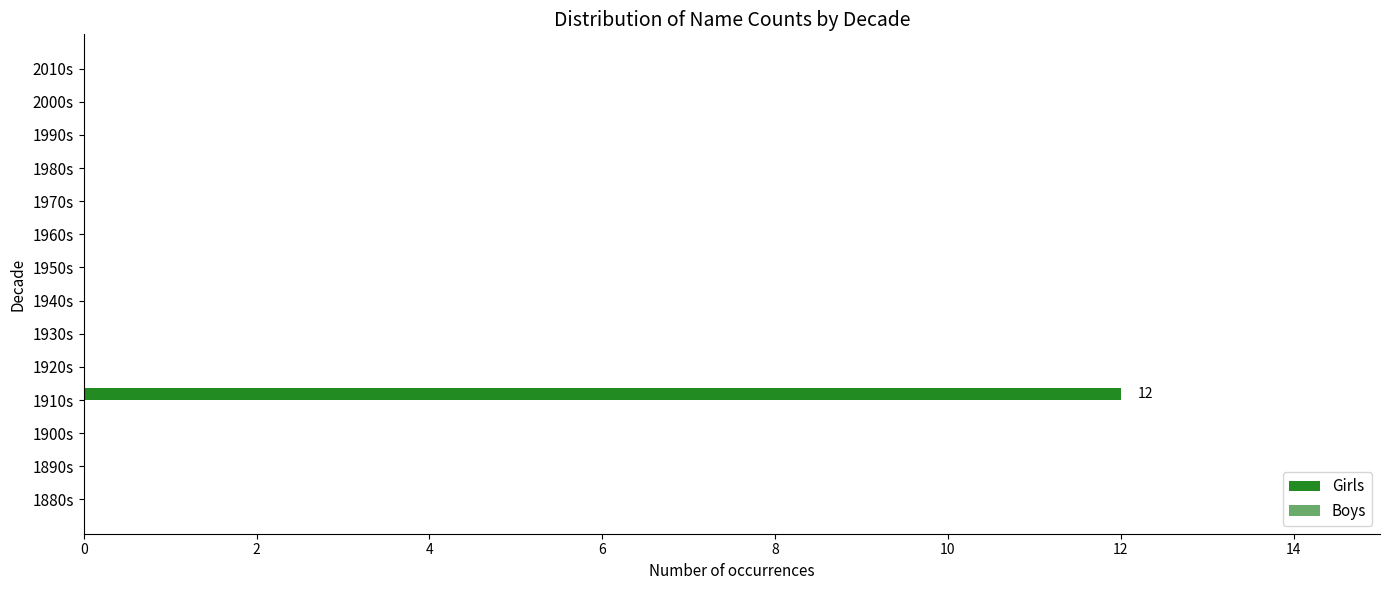

Which category has the highest value across all series?

1910s